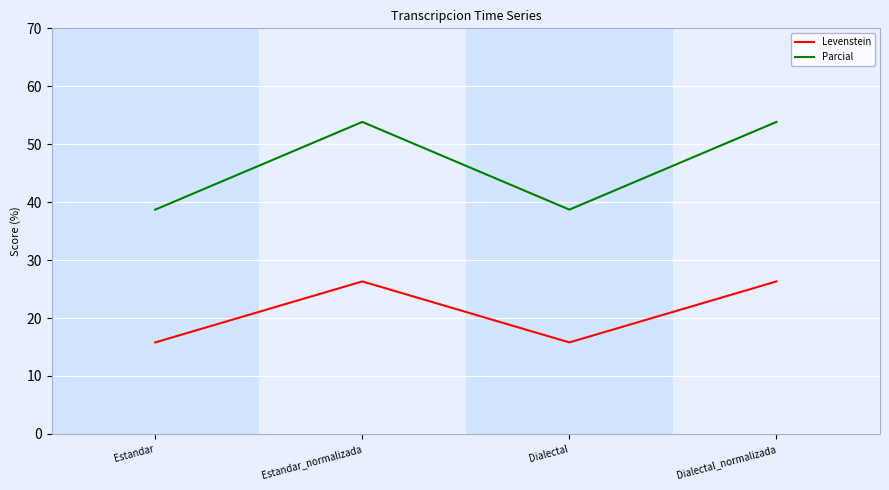

What position from the right is Estandar_normalizada?

3